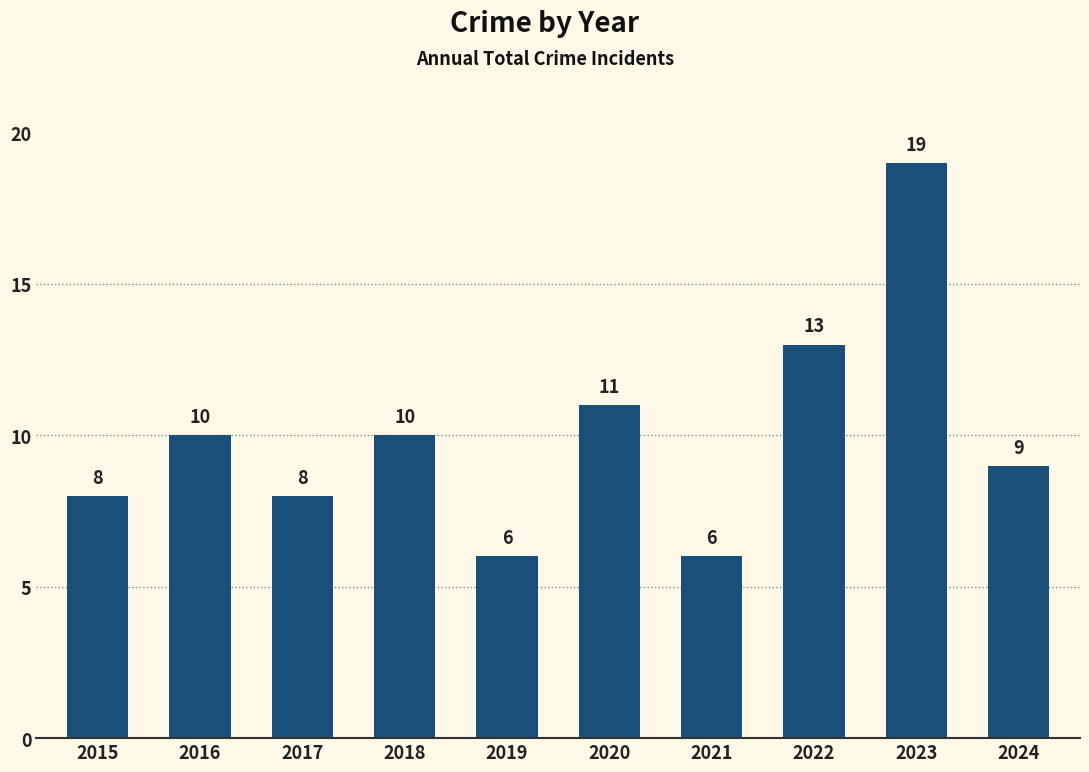

Is it true that the value at 2020 is 11?

True